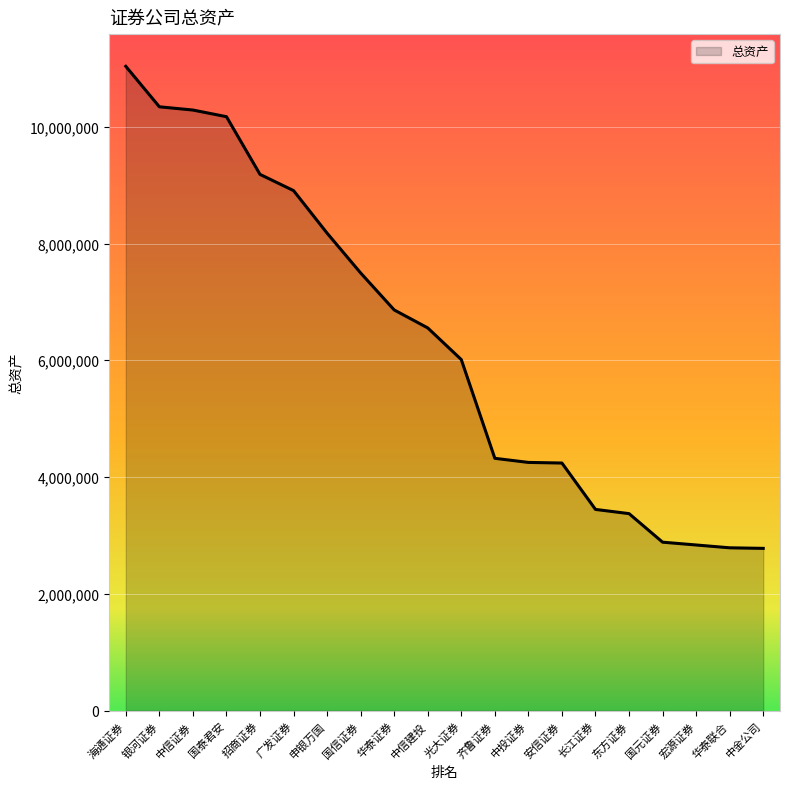

What is the smallest value displayed?

2778770